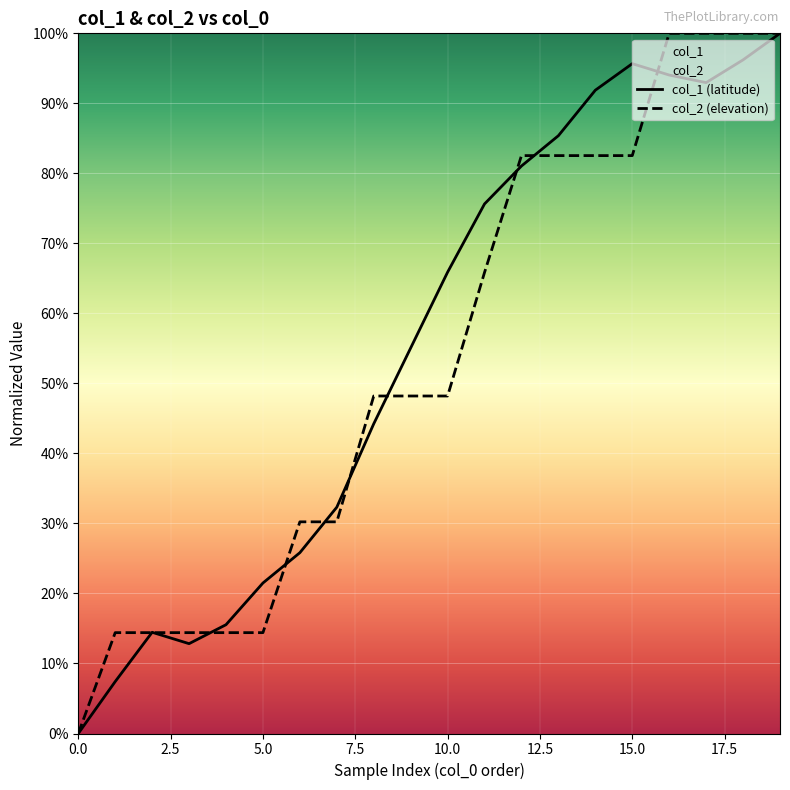

At how many categories does at least one series exceed 82?

8